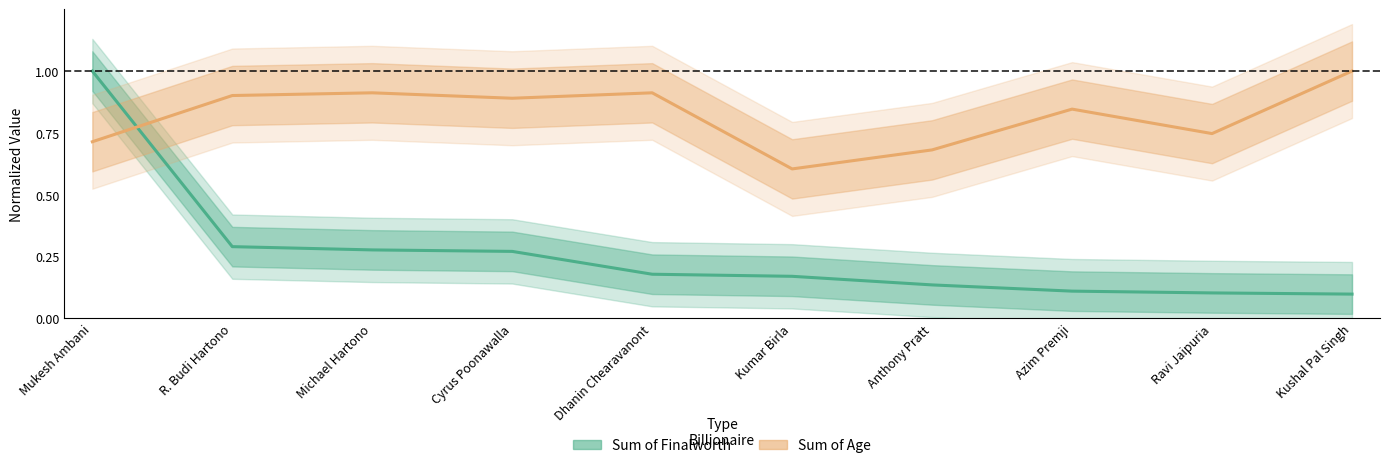

At how many categories does at least one series exceed 0?

10